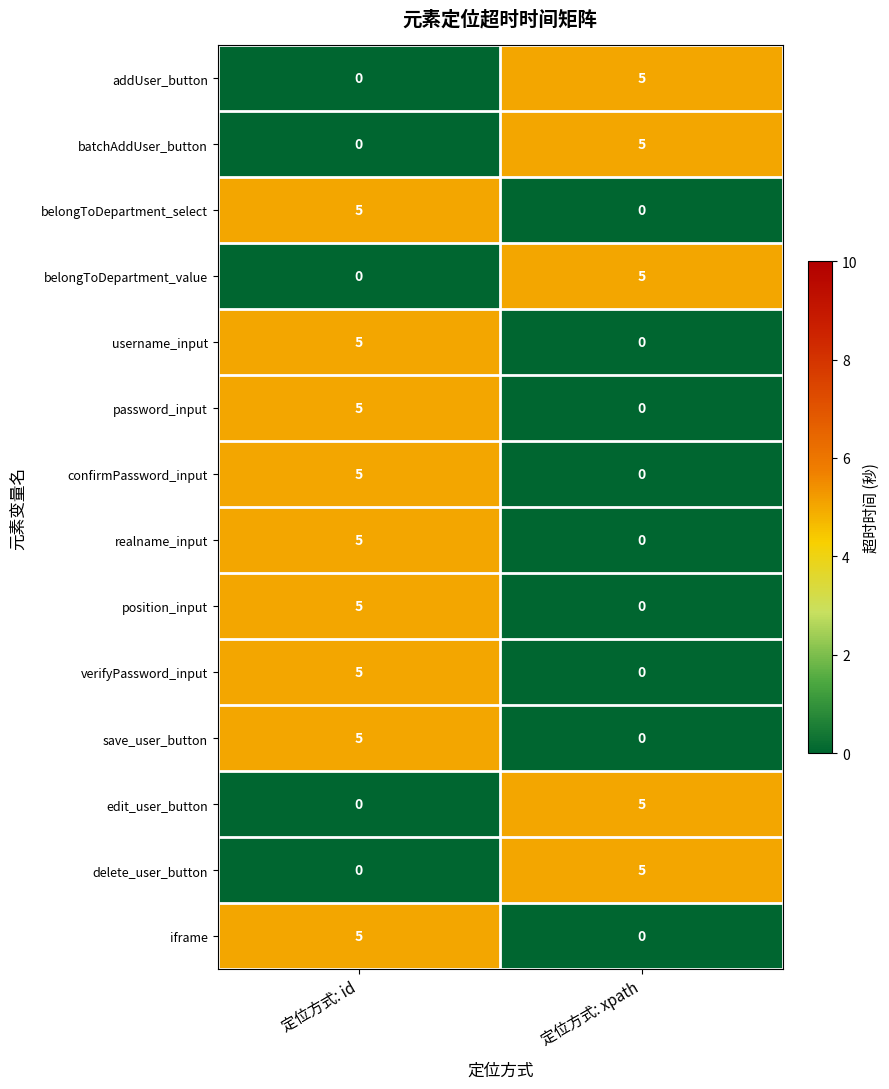

At which label does realname_input reach its minimum?

定位方式: xpath